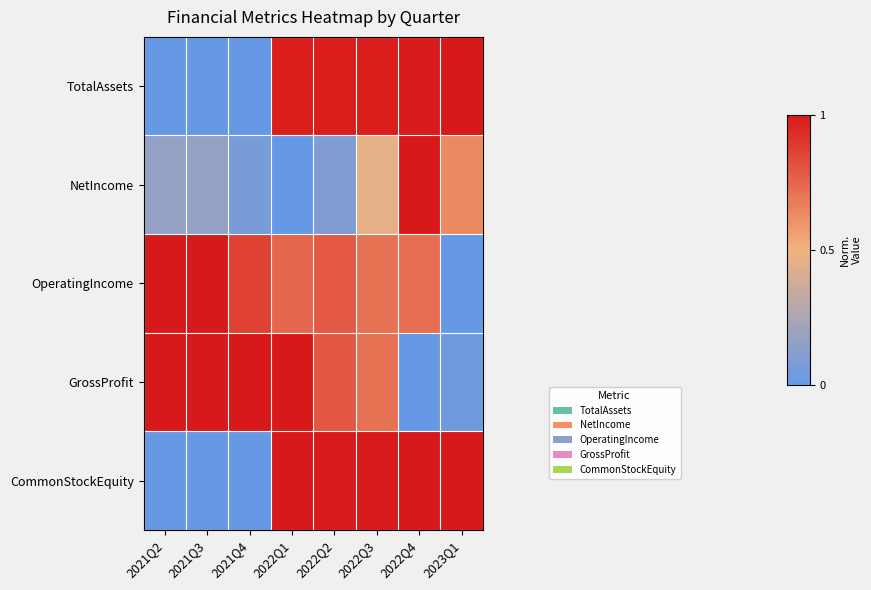

Reading left to right, extract all data points from this chart.

TotalAssets: 2021Q2=0.0	2021Q3=0.0	2021Q4=0.0	2022Q1=1.0	2022Q2=1.0	2022Q3=1.0	2022Q4=1.0	2023Q1=1.0
NetIncome: 2021Q2=0.2	2021Q3=0.2	2021Q4=0.1	2022Q1=0.0	2022Q2=0.1	2022Q3=0.5	2022Q4=1.0	2023Q1=0.6
OperatingIncome: 2021Q2=1.0	2021Q3=1.0	2021Q4=0.9	2022Q1=0.7	2022Q2=0.8	2022Q3=0.7	2022Q4=0.7	2023Q1=0.0
GrossProfit: 2021Q2=1.0	2021Q3=1.0	2021Q4=1.0	2022Q1=1.0	2022Q2=0.8	2022Q3=0.7	2022Q4=0.0	2023Q1=0.0
CommonStockEquity: 2021Q2=0.0	2021Q3=0.0	2021Q4=0.0	2022Q1=1.0	2022Q2=1.0	2022Q3=1.0	2022Q4=1.0	2023Q1=1.0